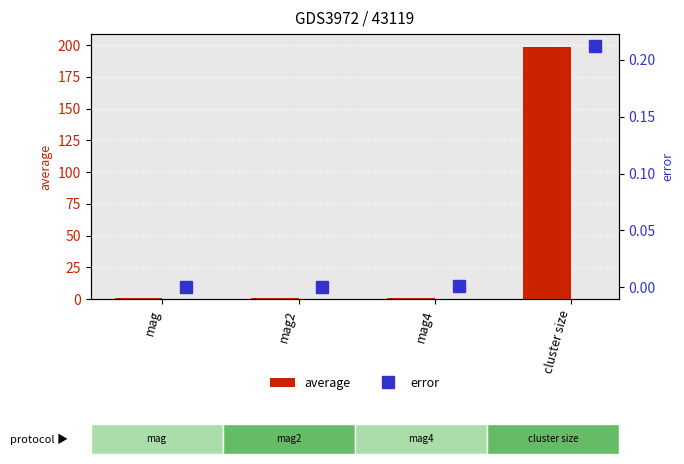

What is the average value of the average series?

50.4